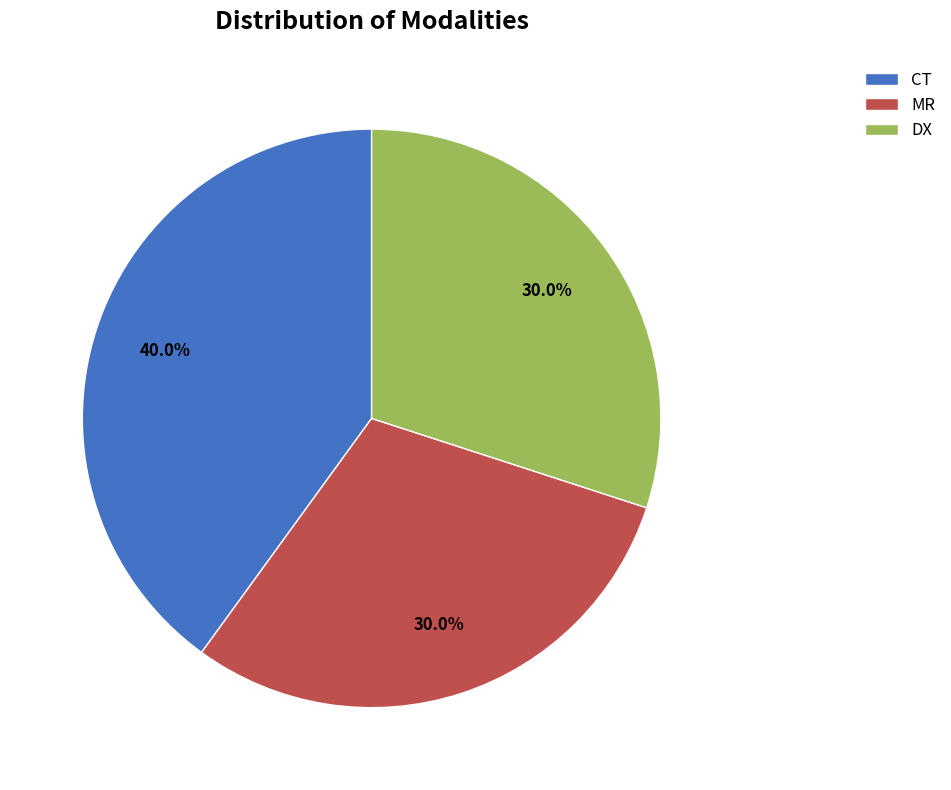

To the nearest percent, what is the difference between the largest and smallest slice percentages?

10%